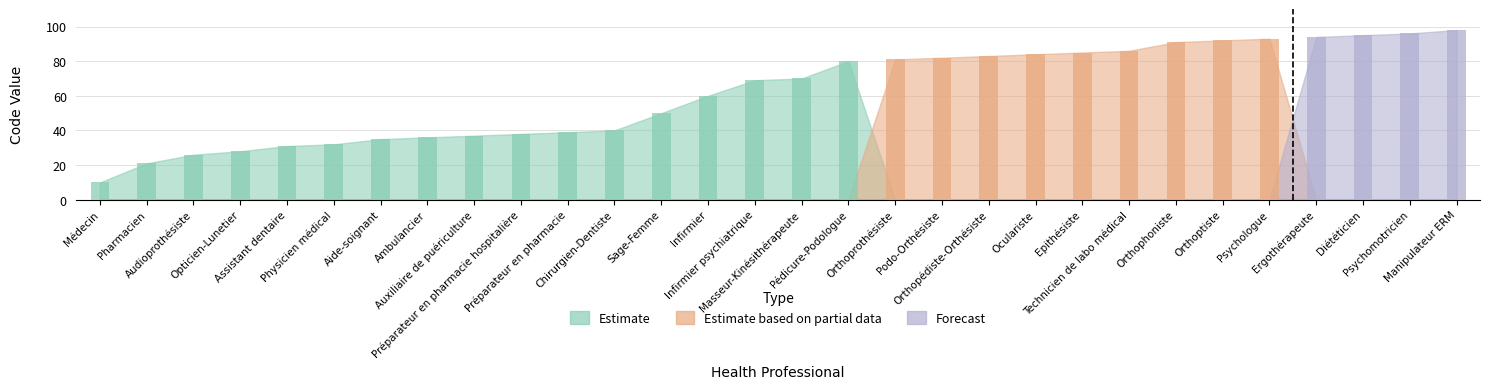

List the series in order of their peak value, lowest first.

Estimate, Estimate based on partial data, Forecast